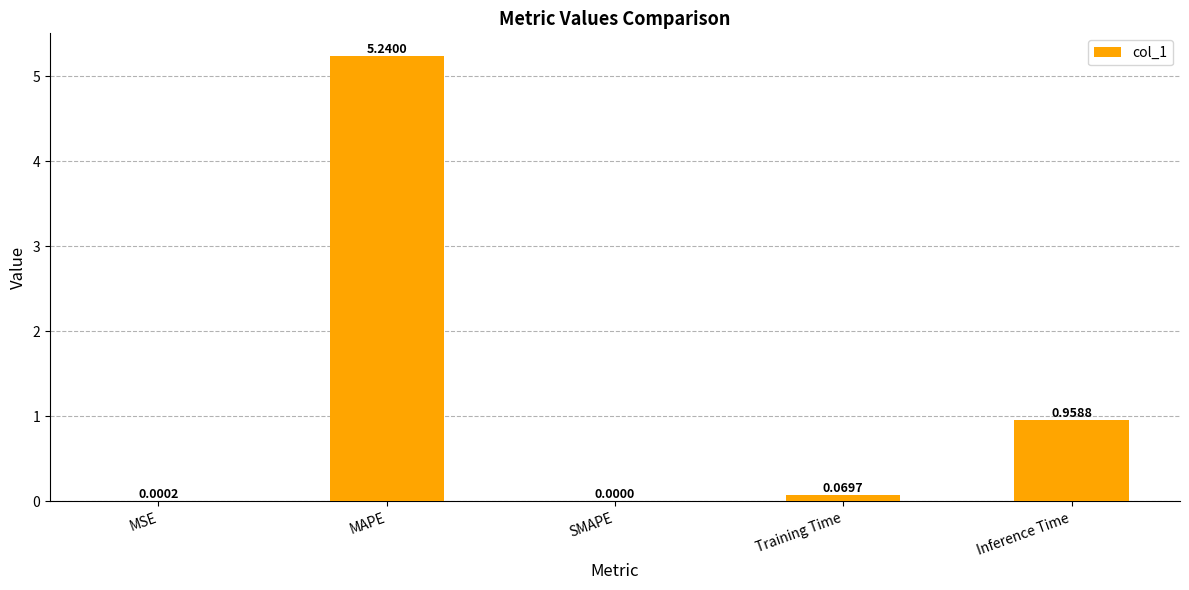

Count the number of data series in this chart.

1